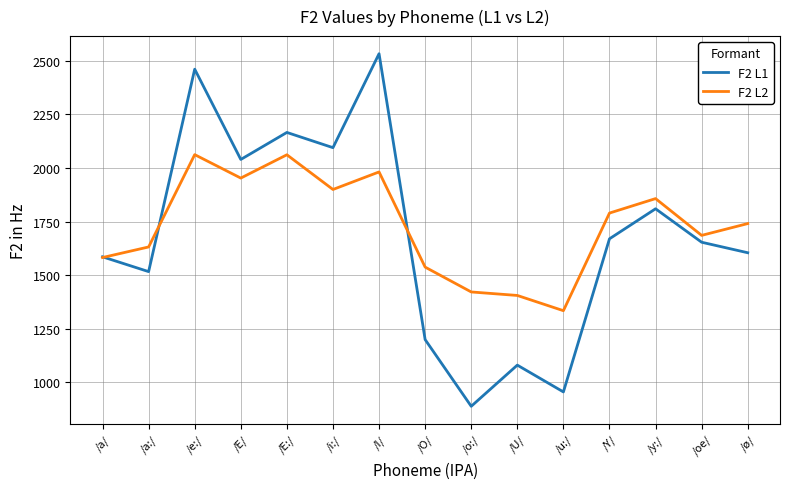

Is the value of F2 L1 at /u:/ greater than the value of F2 L2 at /e:/?

No